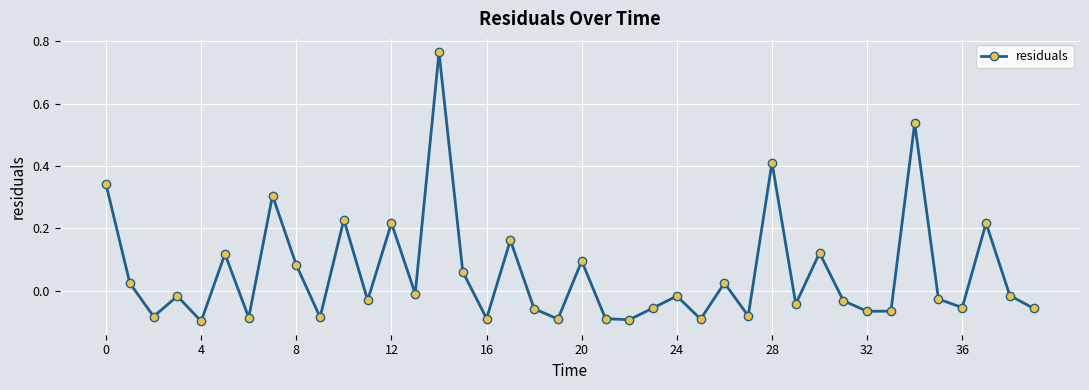

True or false: the data has more than 2 interior local peaks.

True